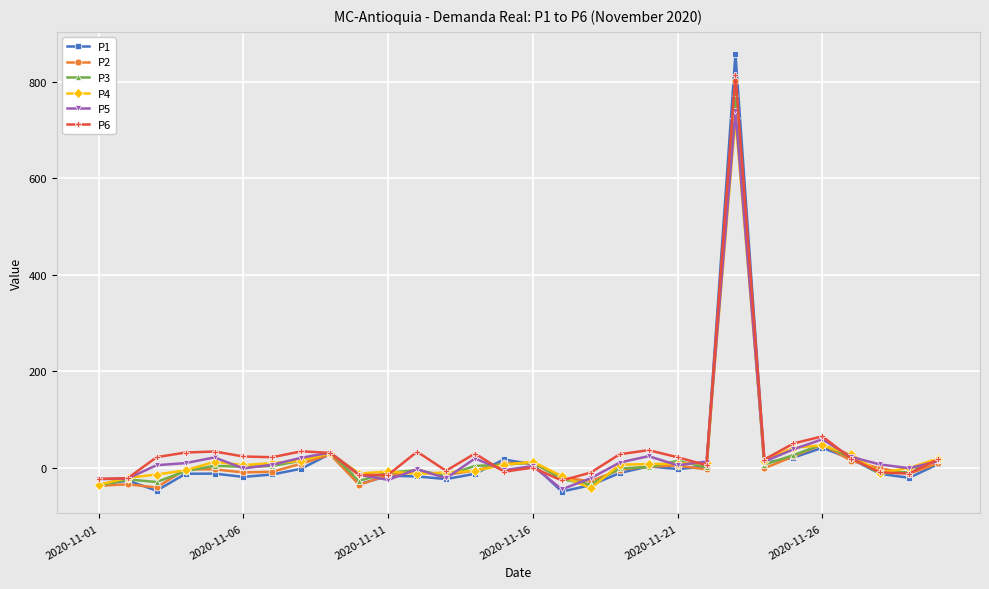

How many values in the P2 series are below -2?

17